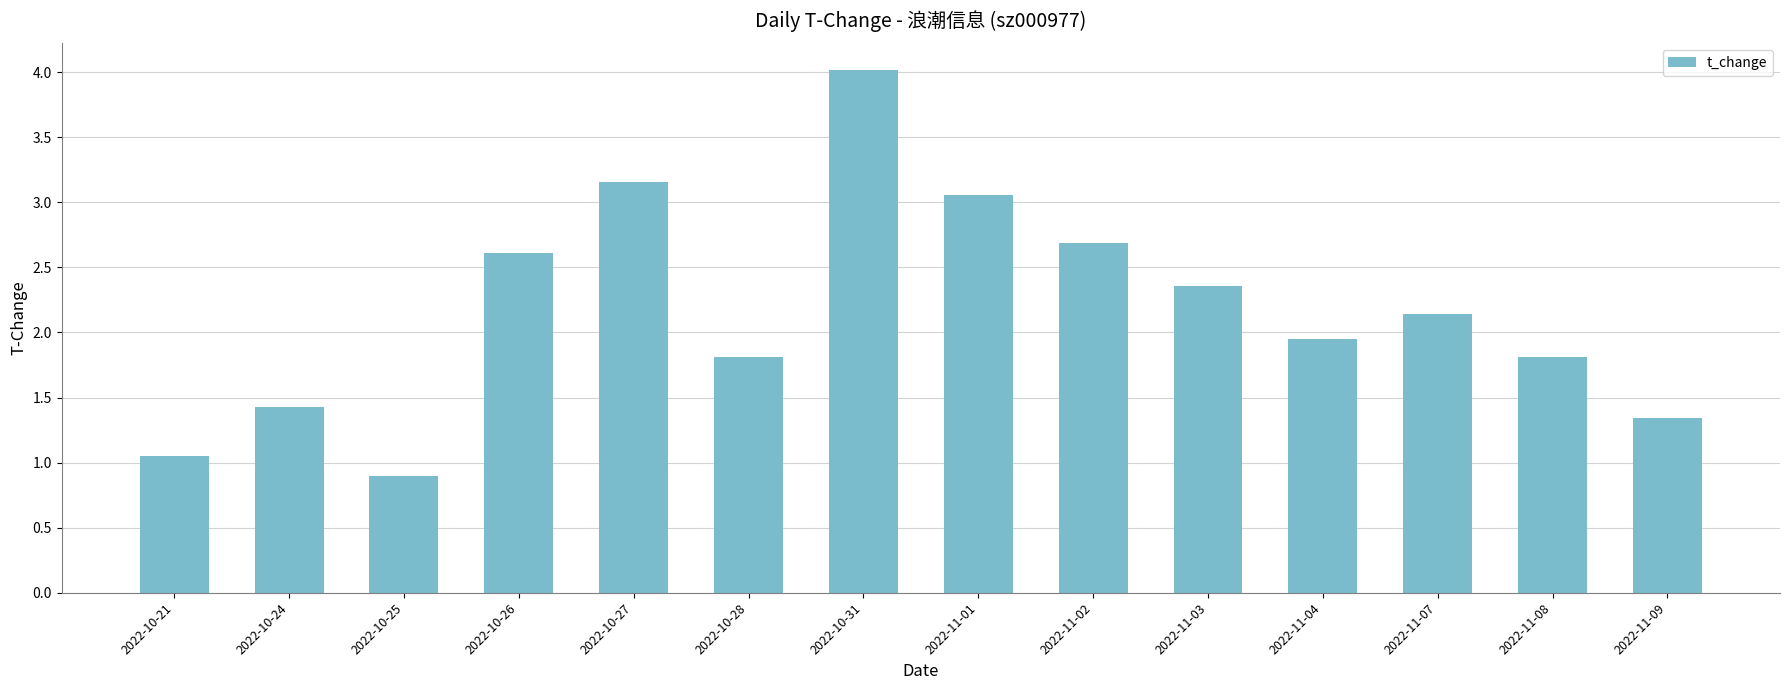

What is the label of the 14th bar from the left?

2022-11-09